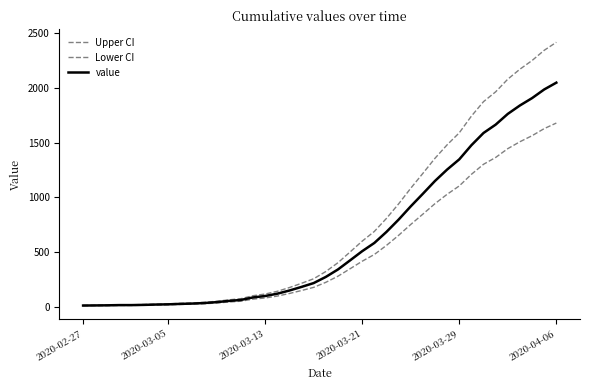

How many lines are shown in the chart?

3